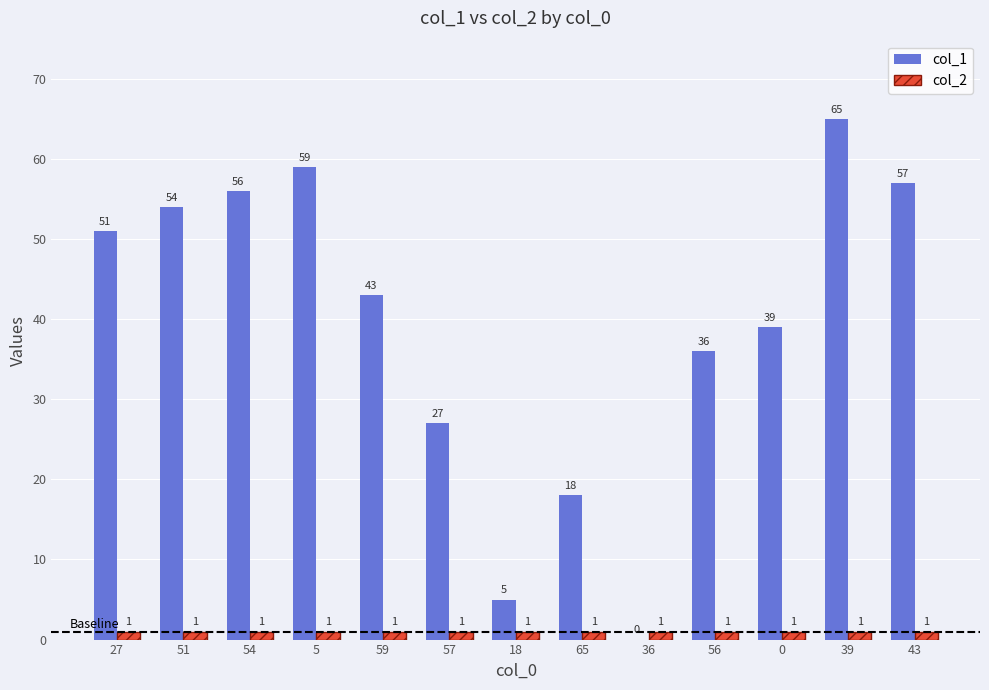

What is the sum of all col_1 values?

510